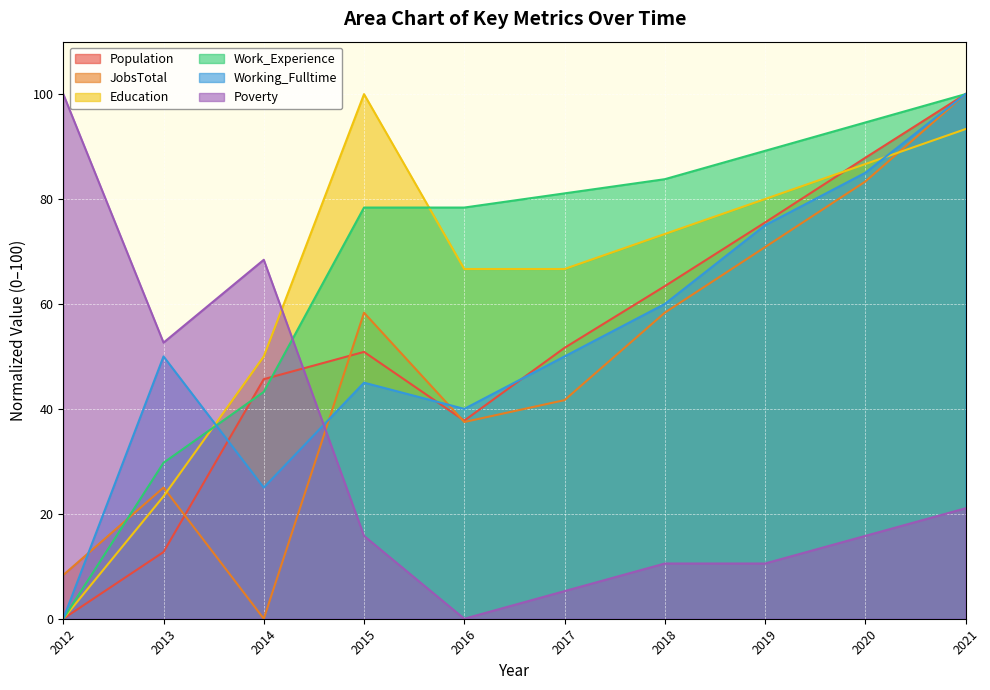

How many interior local peaks does the Working_Fulltime series have?

2